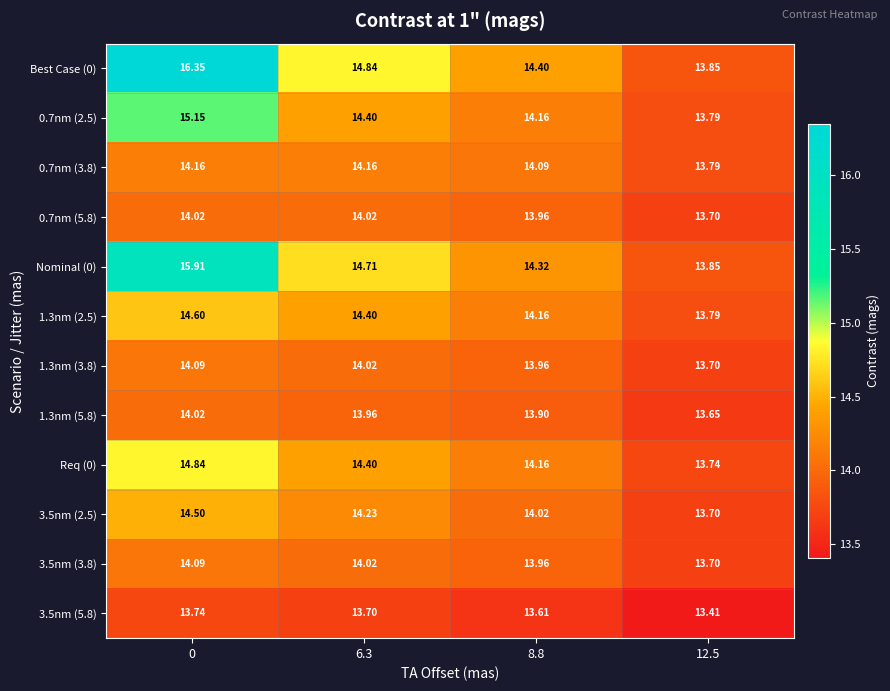

What is the minimum value shown in the chart?

13.4